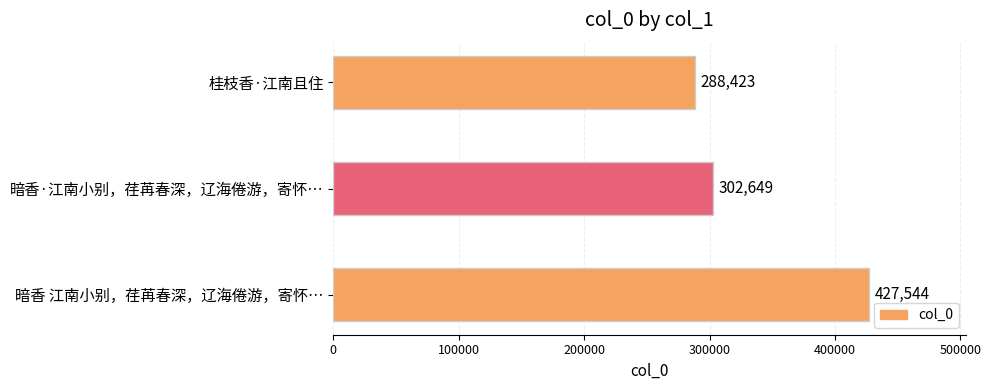

The value at 暗香 江南小别，荏苒春深，辽海倦游，寄怀… is 427544. True or false?

True